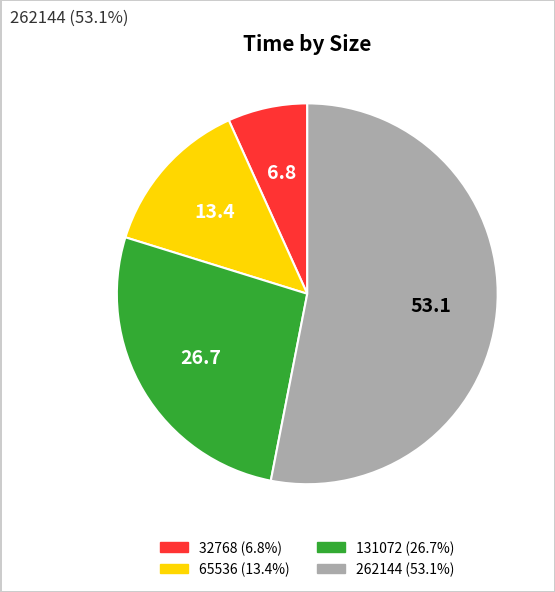

Does any single category account for the majority?

Yes